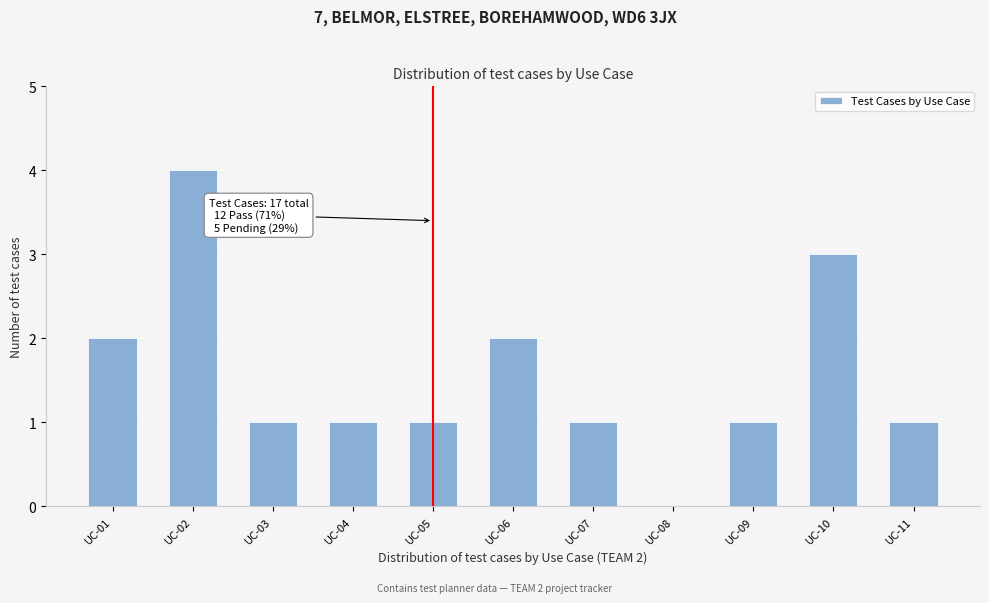

Reading right to left, list all the values displayed in this chart.

UC-11=1	UC-10=3	UC-09=1	UC-08=0	UC-07=1	UC-06=2	UC-05=1	UC-04=1	UC-03=1	UC-02=4	UC-01=2